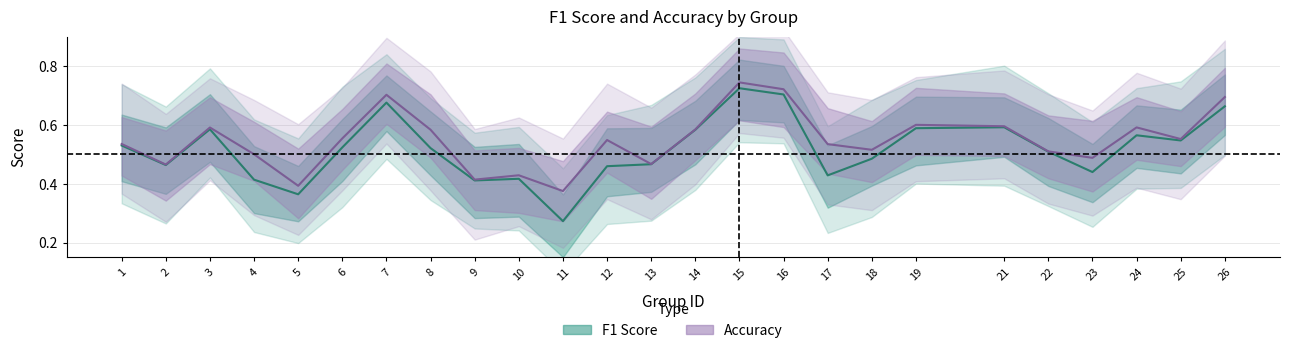

What is the difference between the accuracy values at 9 and 2?

0.1